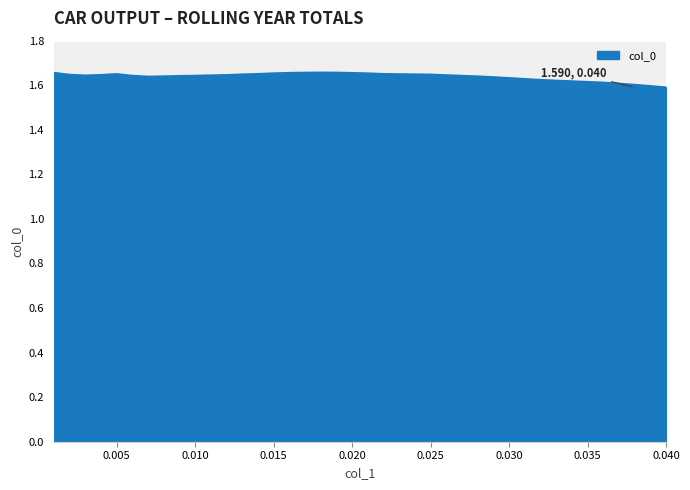

What is the value of the 24th point from the left?

1.6